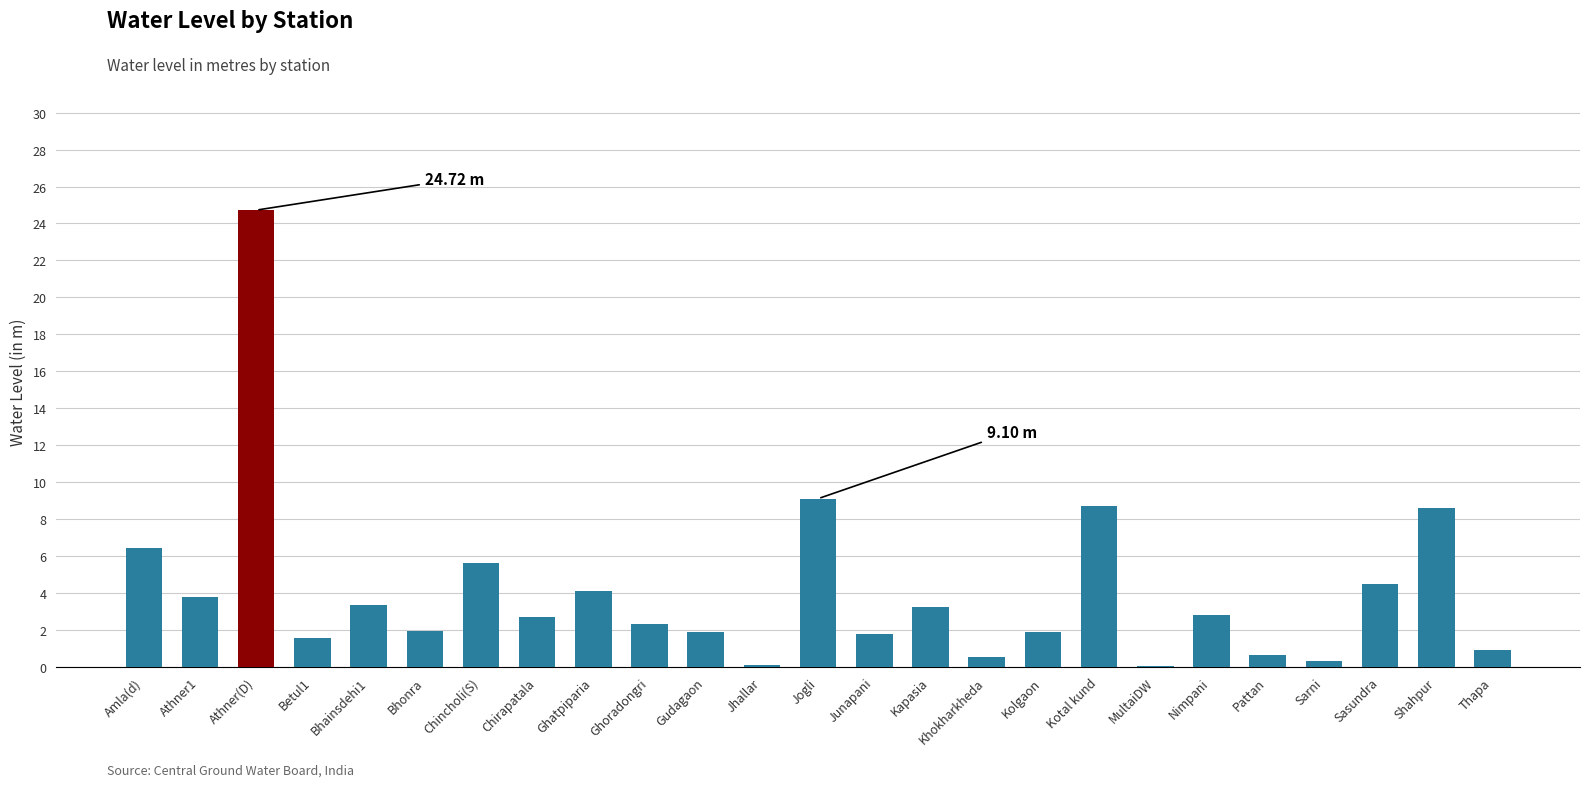

Which category has the highest value across all series?

Athner(D)